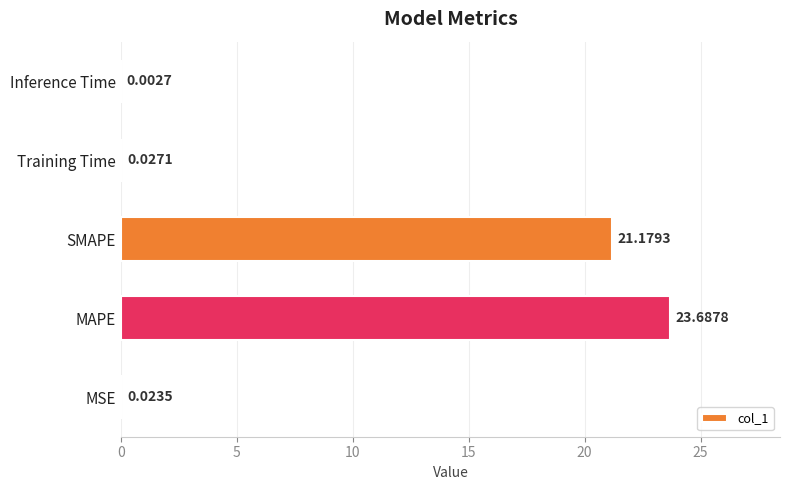

What is the greatest value displayed?

23.7